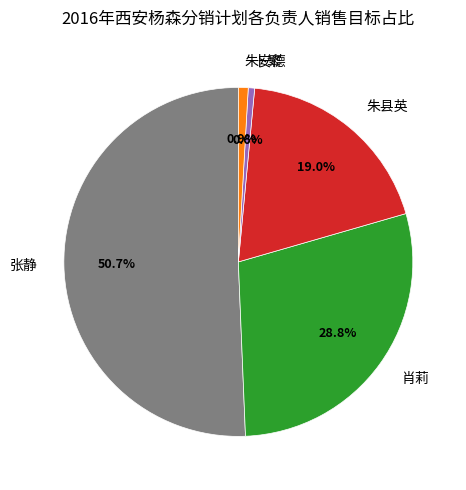

To the nearest percent, what is the combined percentage of 卜繁 and 朱县英?

20%